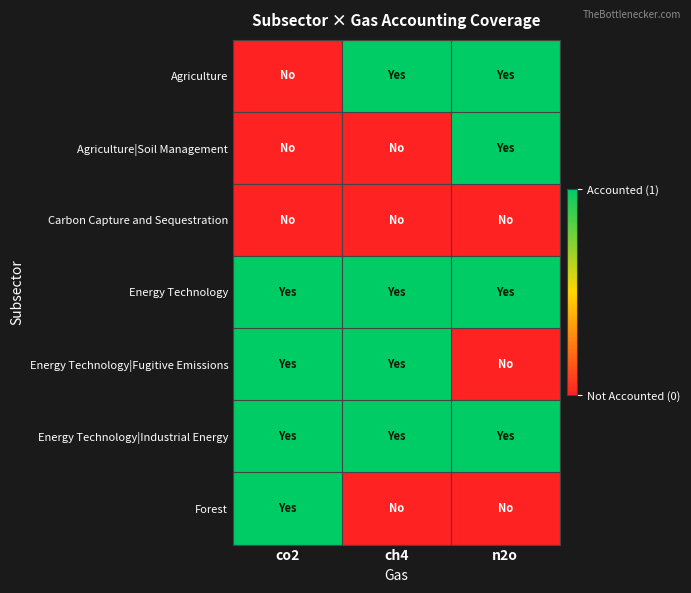

Rank the series by their maximum value, from highest to lowest.

Agriculture, Agriculture|Soil Management, Energy Technology, Energy Technology|Fugitive Emissions, Energy Technology|Industrial Energy, Forest, Carbon Capture and Sequestration